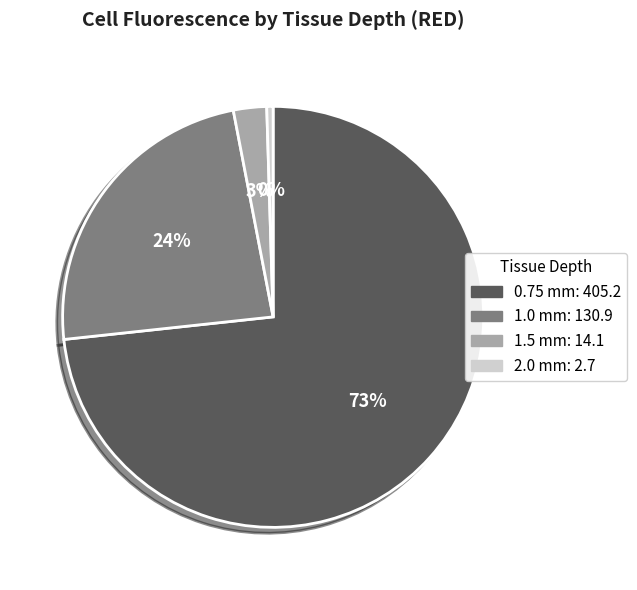

Approximately how many times larger is the value at 1.0 mm compared to 2.0 mm?

48.8